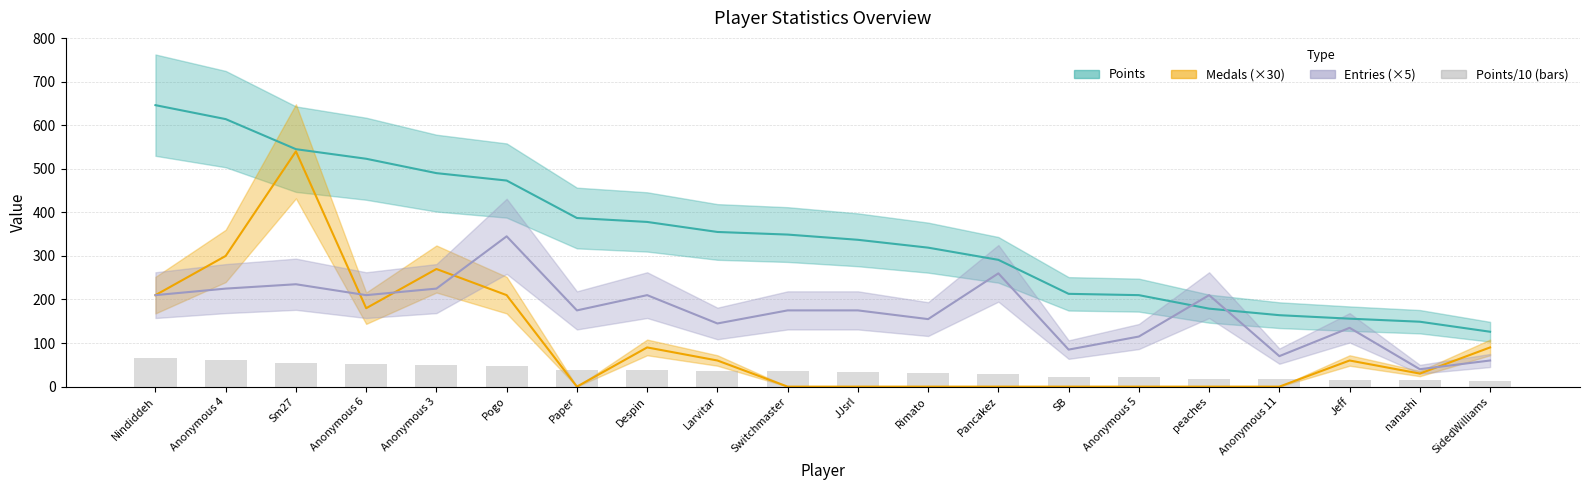

What is the difference between the Points values at nanashi and Despin?

229.0